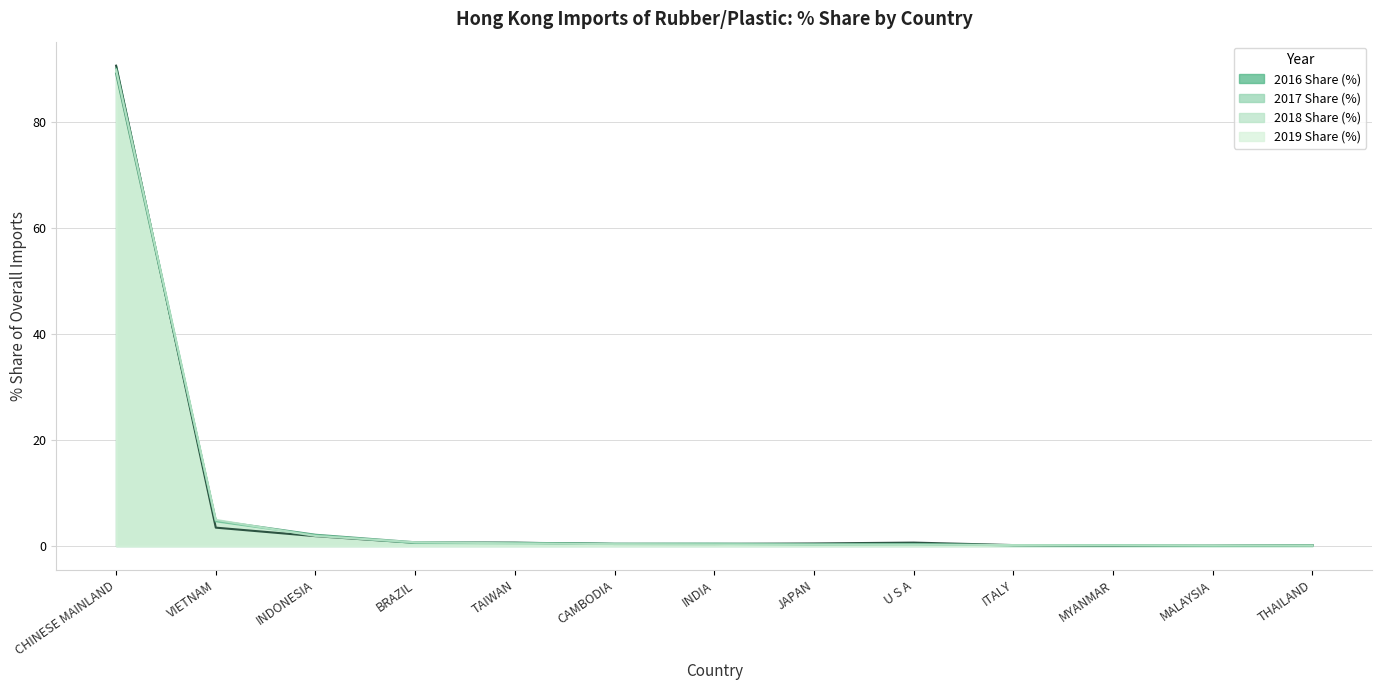

True or false: 2019 Share (%) and 2018 Share (%) intersect in this chart.

True